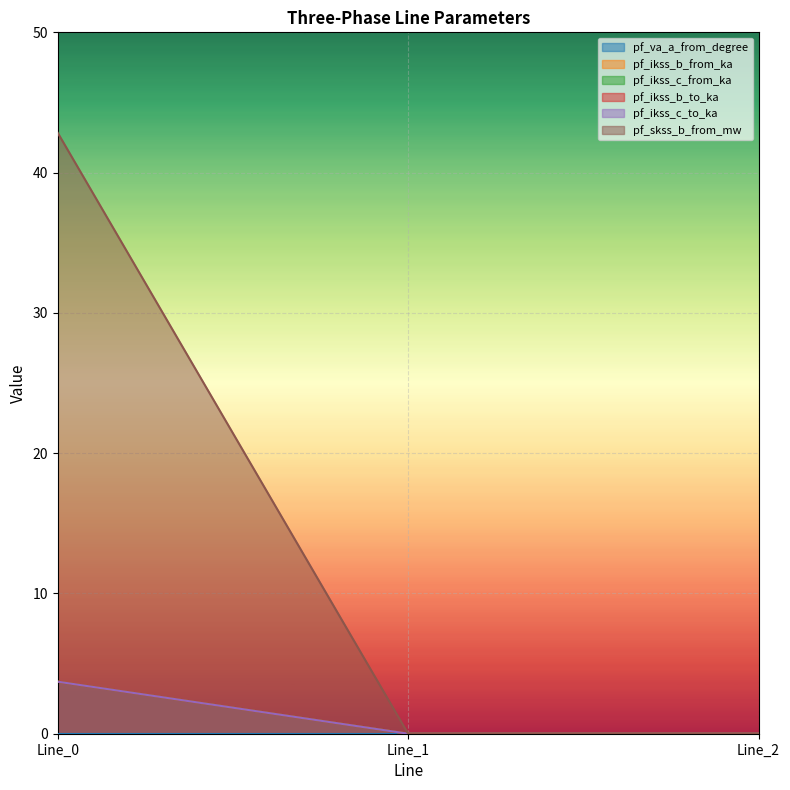

At which label does pf_skss_b_from_mw reach its minimum?

Line_1